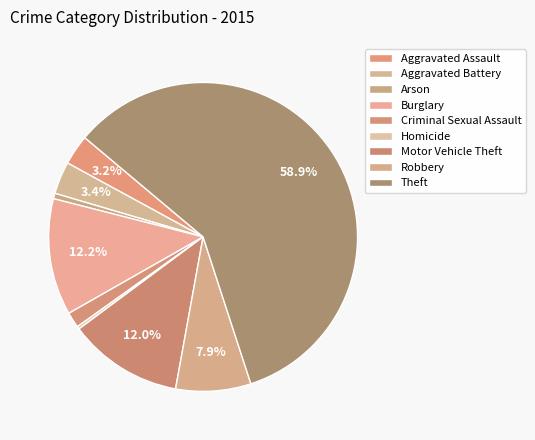

What is the majority slice?

Theft